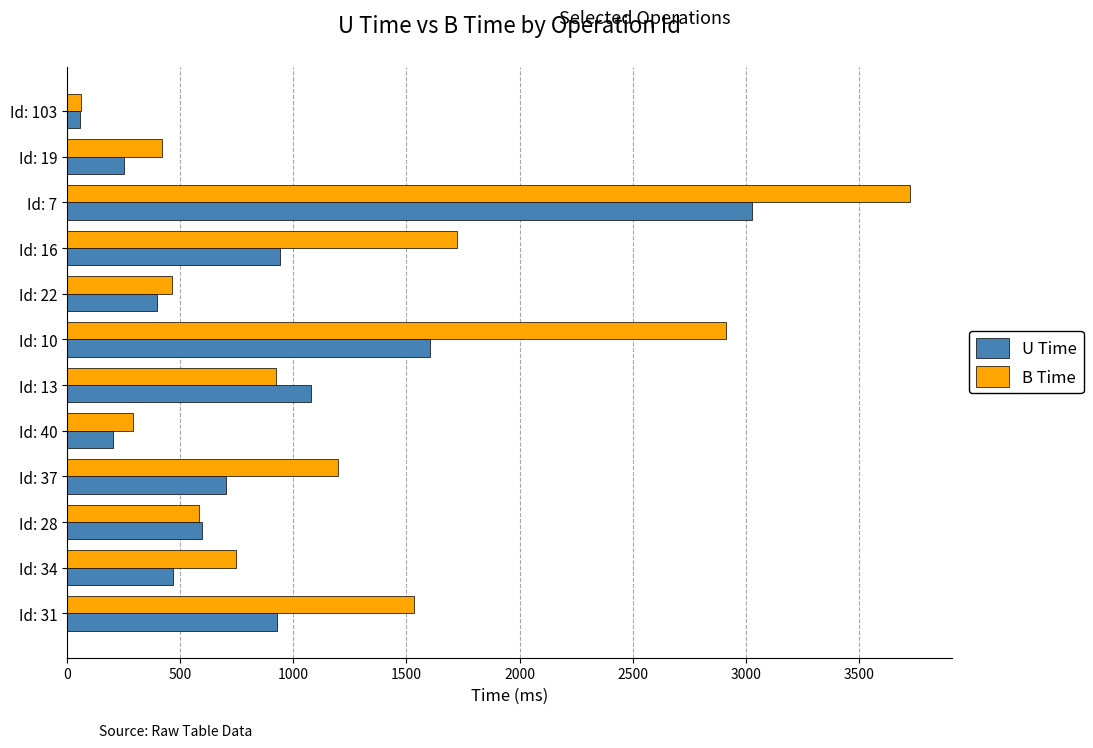

Rank the series by their average value, from lowest to highest.

U Time, B Time